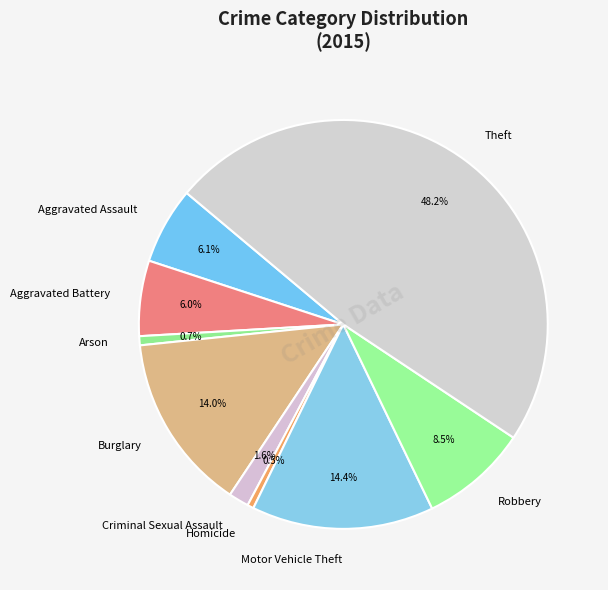

Approximately how many times larger is the value at Aggravated Battery compared to Arson?

8.3